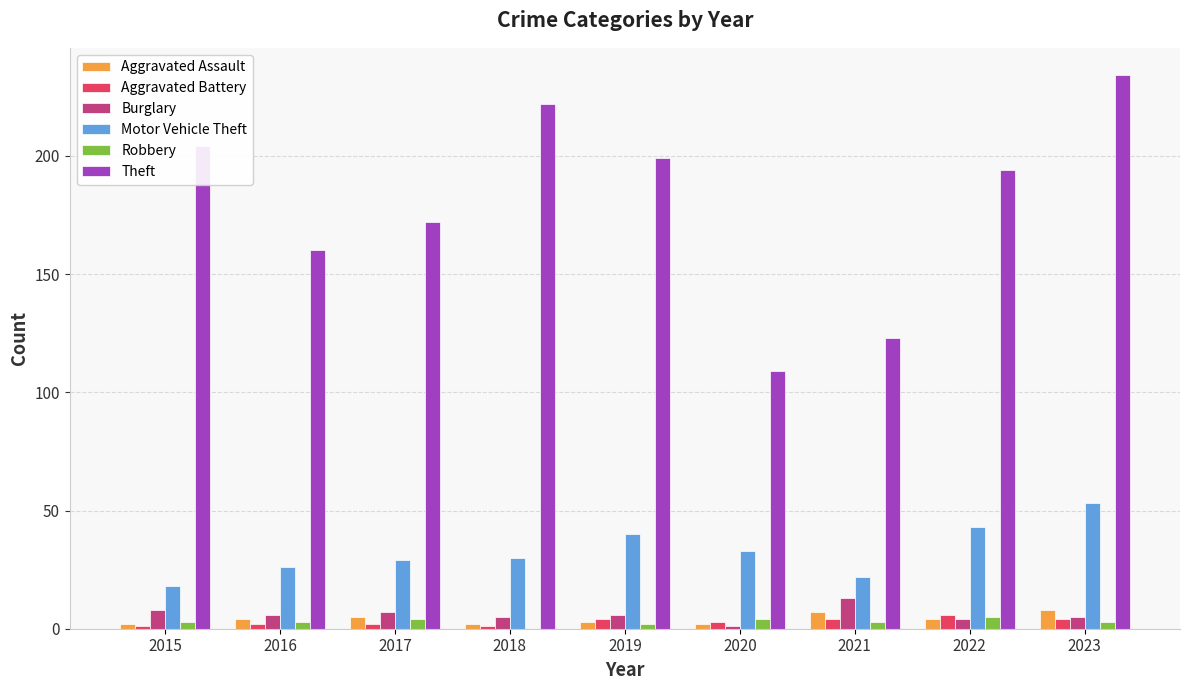

Which series changed the most between 2017 and 2021?

Theft